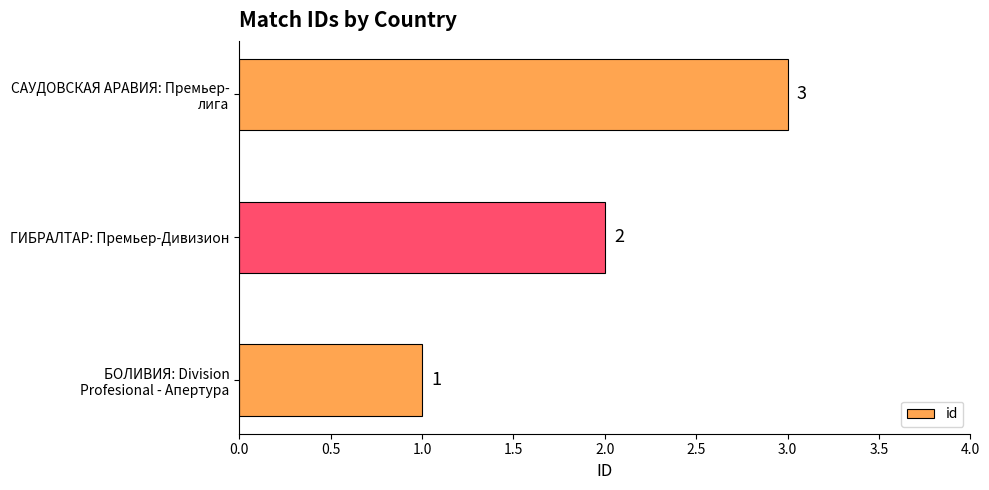

What is the maximum value shown in the chart?

3